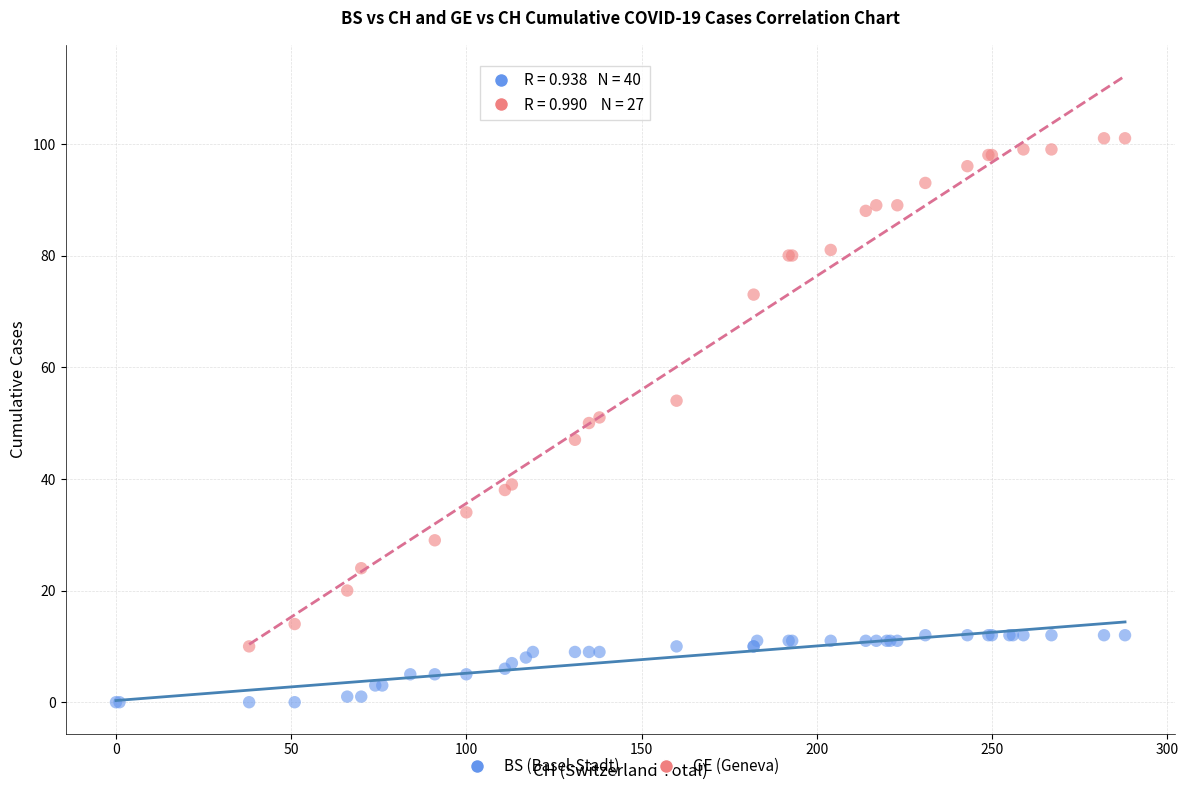

Which series contains the highest Y value?

GE (Geneva)